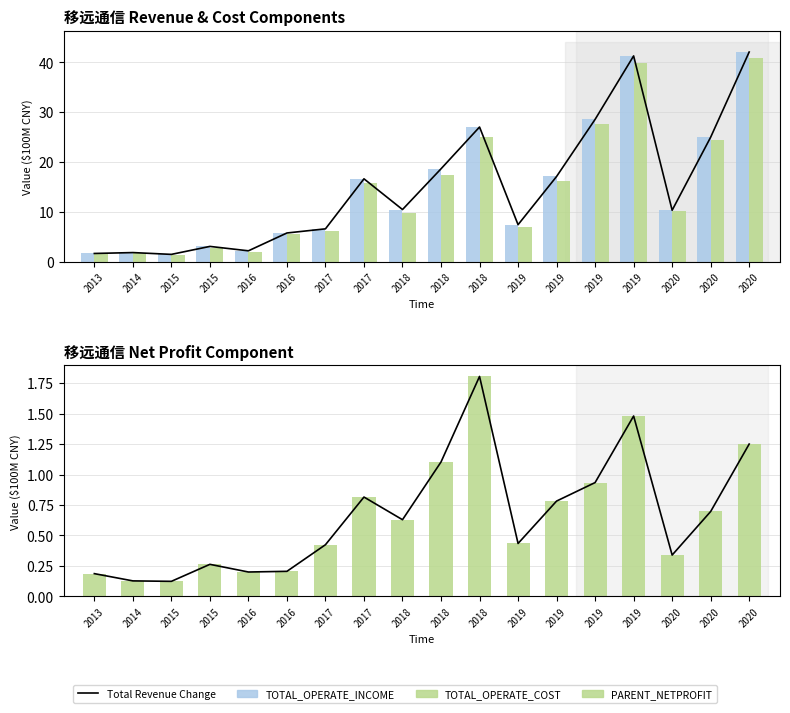

Which label corresponds to the largest value in the chart?

2020